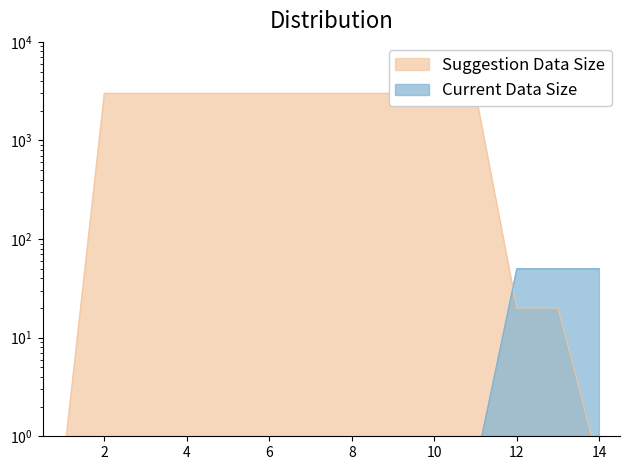

Which series has the largest total across all categories?

Suggestion Data Size